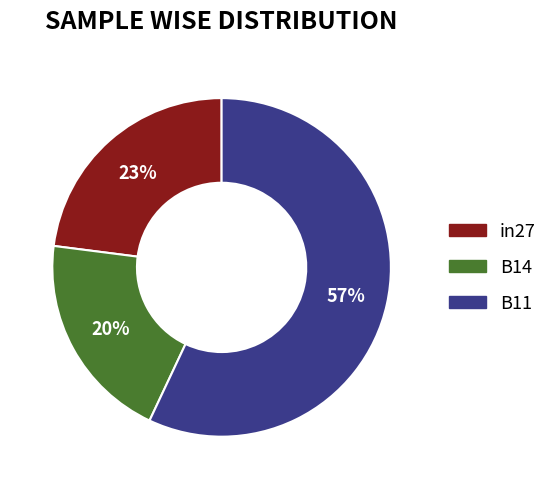

To the nearest percent, what is the difference between the largest and smallest slice percentages?

37%